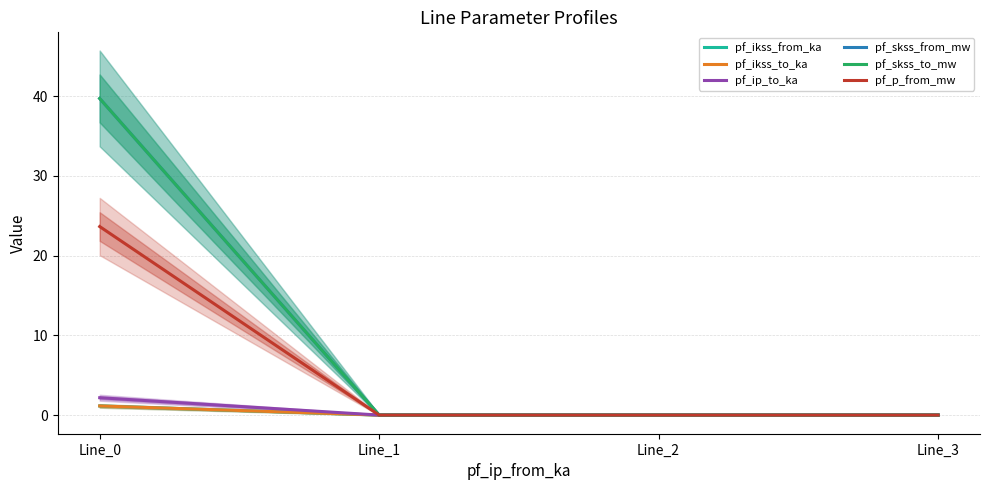

Between Line_1 and Line_3, which series saw the biggest shift?

pf_ikss_from_ka